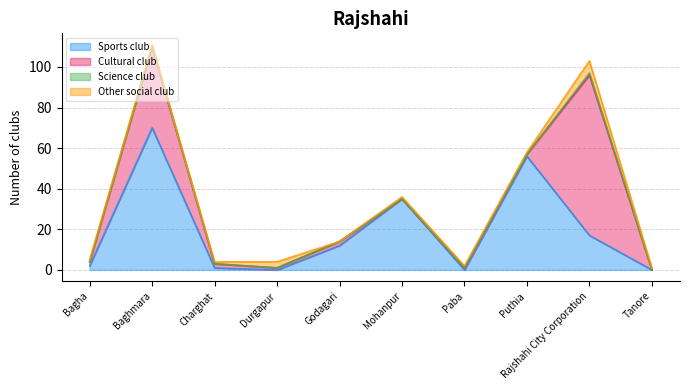

At which category does the chart reach its peak across all series?

Rajshahi City Corporation